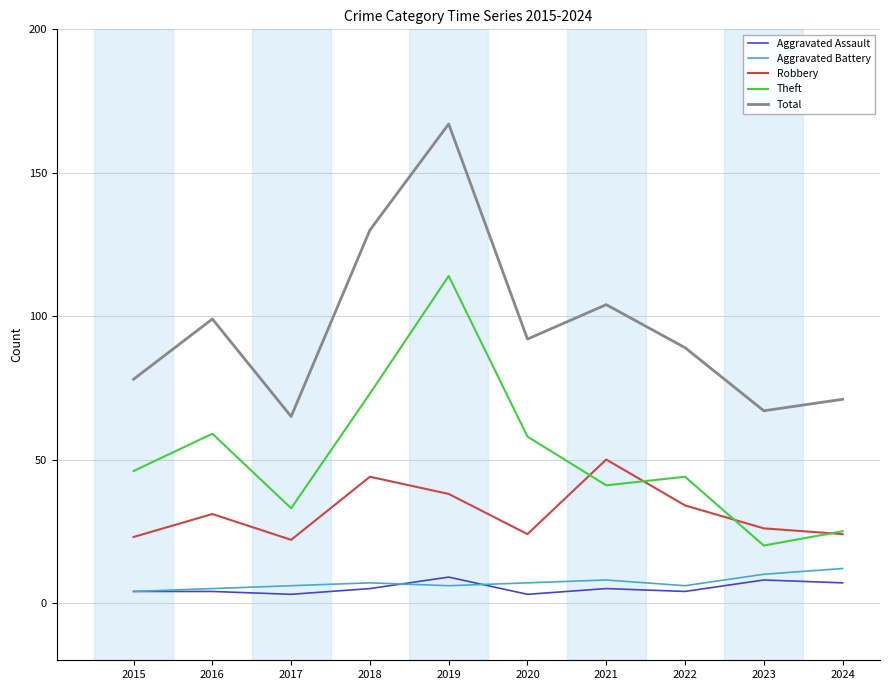

What is the difference between the highest and lowest values at 2015?

74